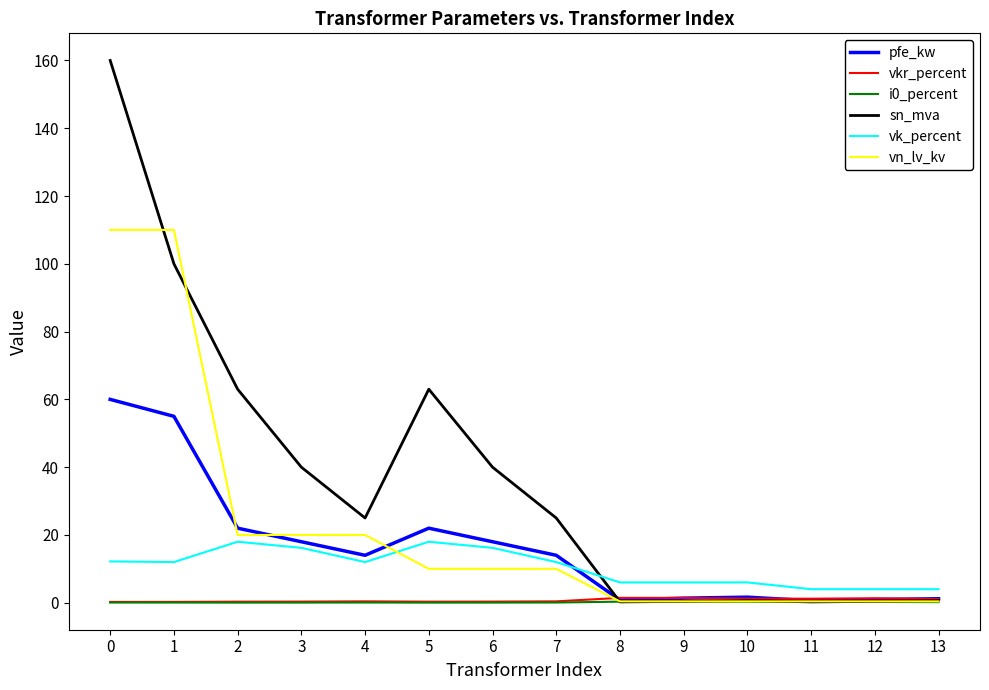

What is the highest value of the vn_lv_kv series?

110.0